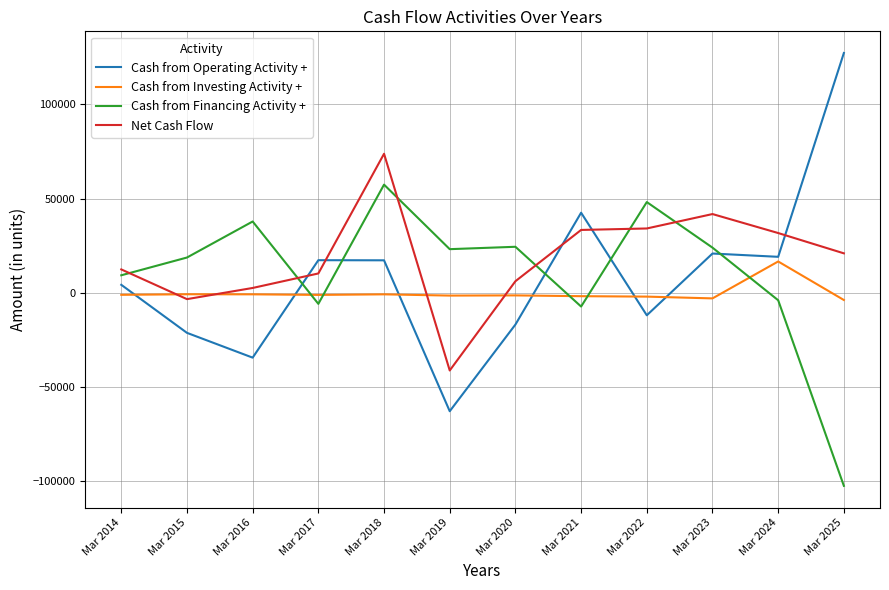

Rank the series by their maximum value, from highest to lowest.

Cash from Operating Activity +, Net Cash Flow, Cash from Financing Activity +, Cash from Investing Activity +